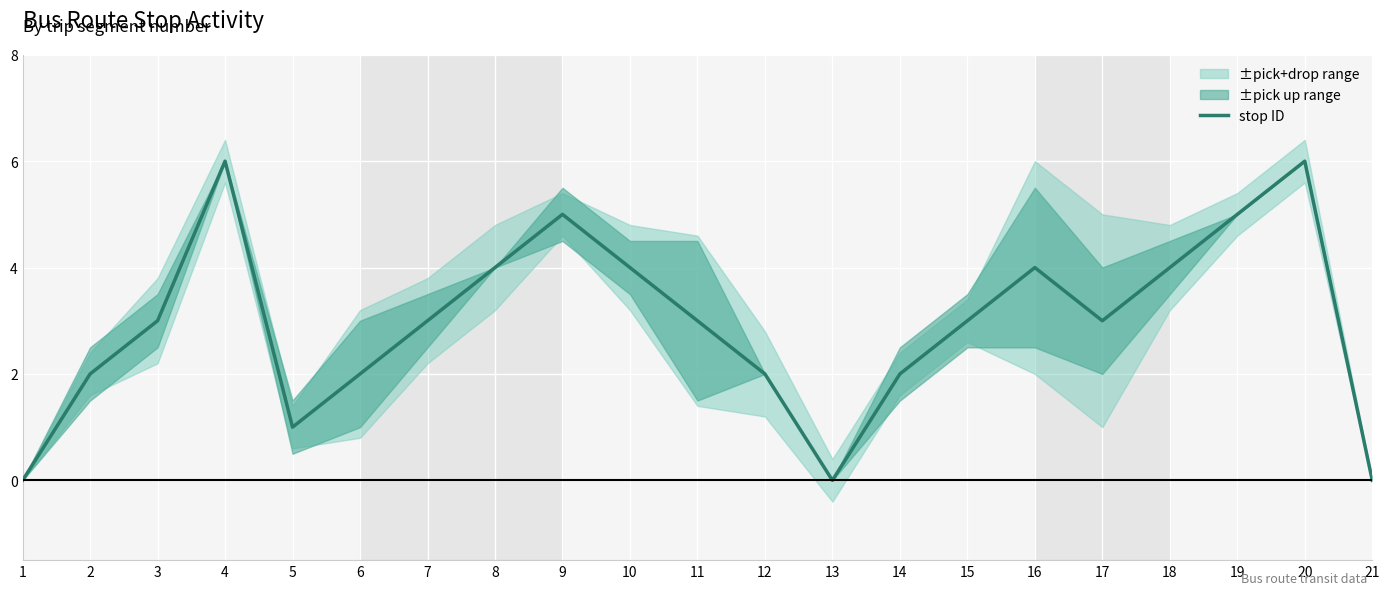

Reading right to left, extract all data points from this chart.

0	6	5	4	3	4	3	2	0	2	3	4	5	4	3	2	1	6	3	2	0